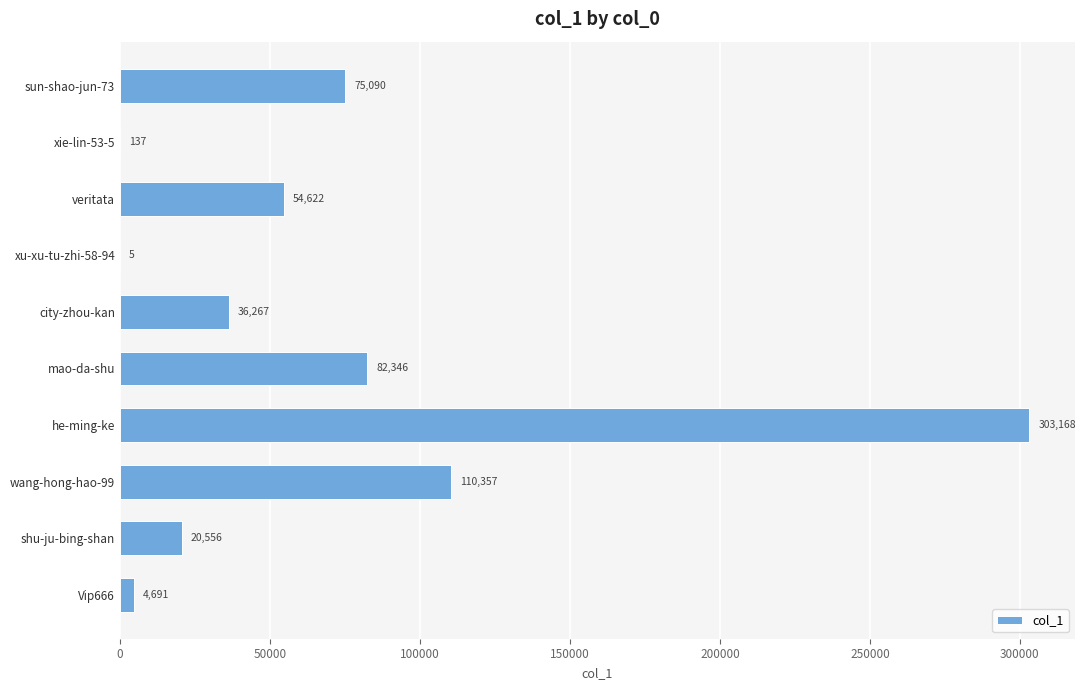

How many data points does each series have?

10